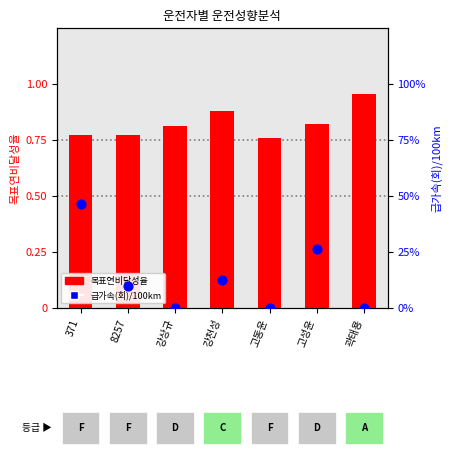

At which category is the sum across all series the highest?

371